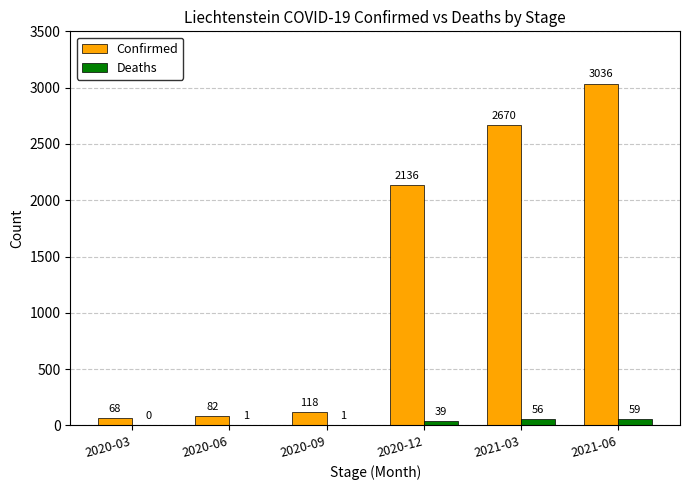

Is the value of Deaths at 2021-06 greater than the value of Confirmed at 2020-12?

No